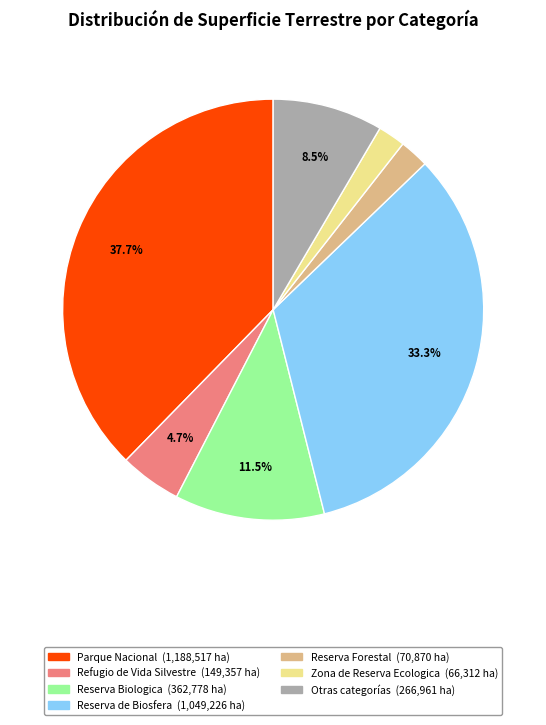

Is there any slice that represents more than half of the pie?

No